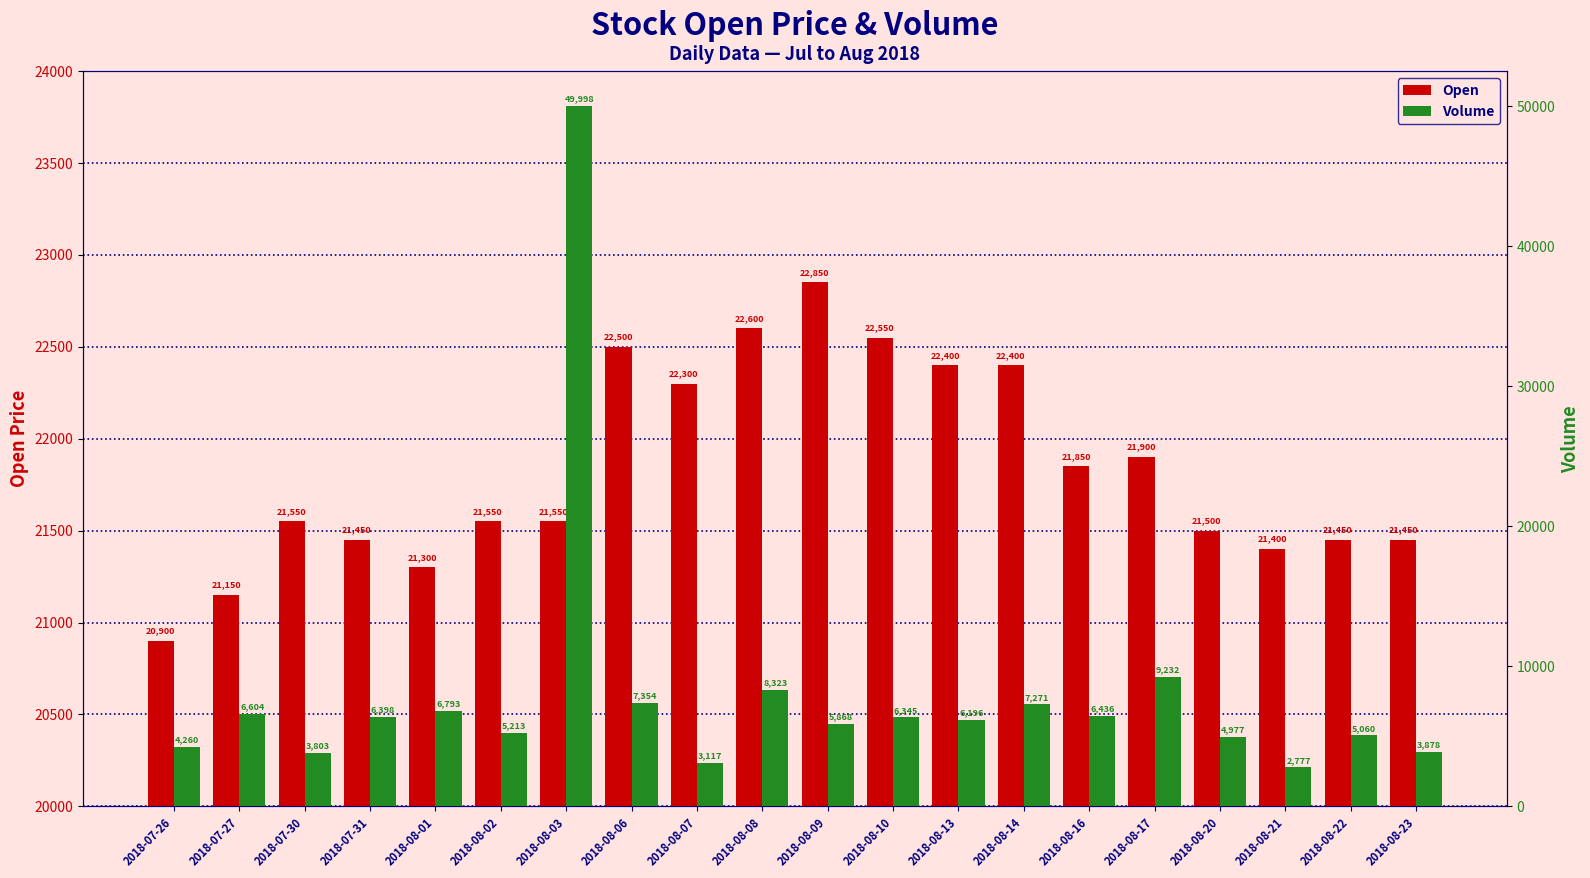

What position from the right is 2018-07-26?

20